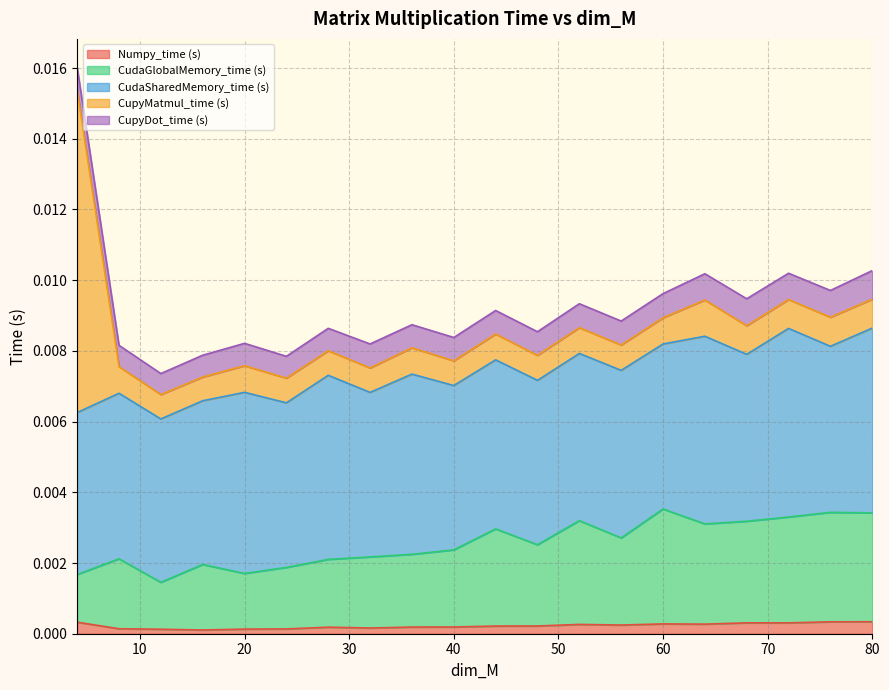

The value of CupyMatmul_time (s) at 52 is 0.0. True or false?

True